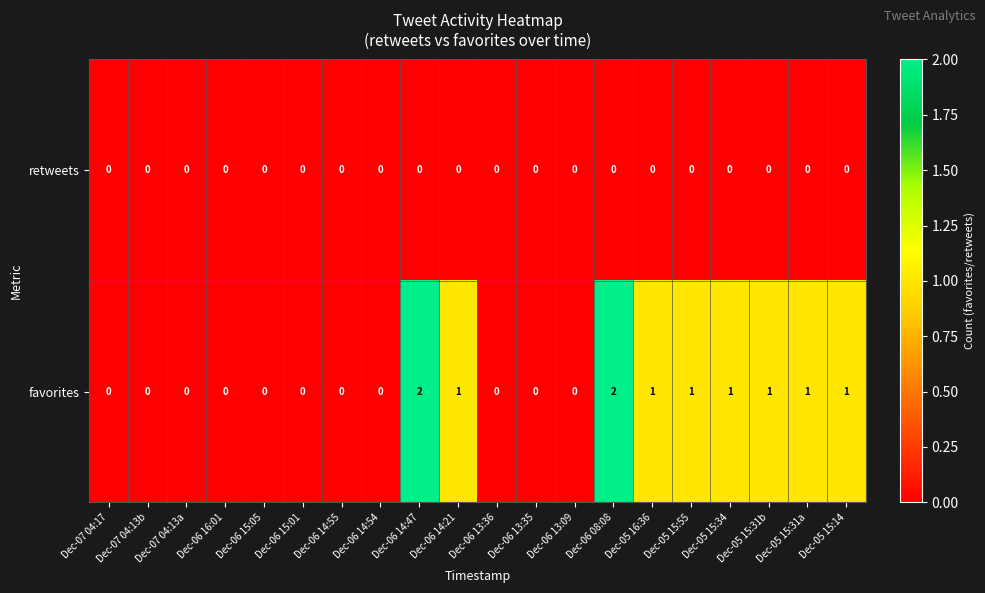

Which series has the largest range (max minus min)?

favorites